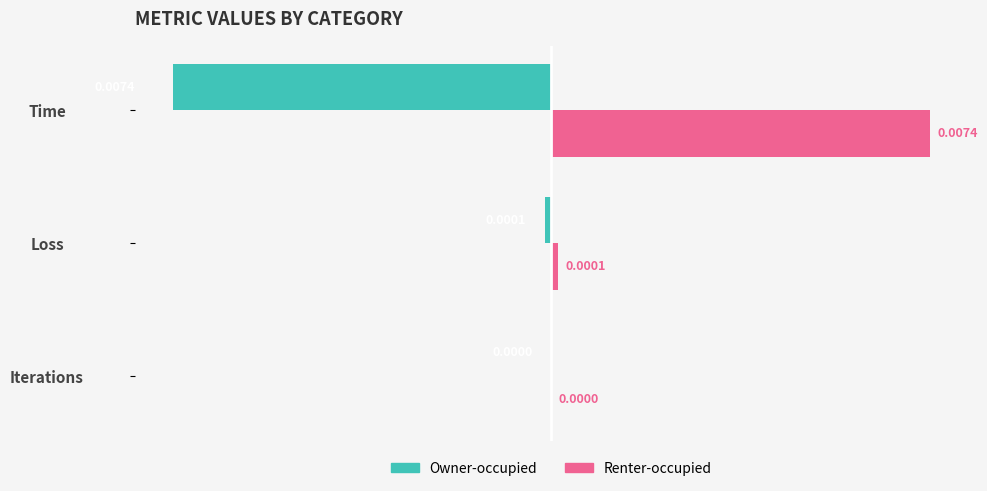

How many positive values does the Renter-occupied series have?

2